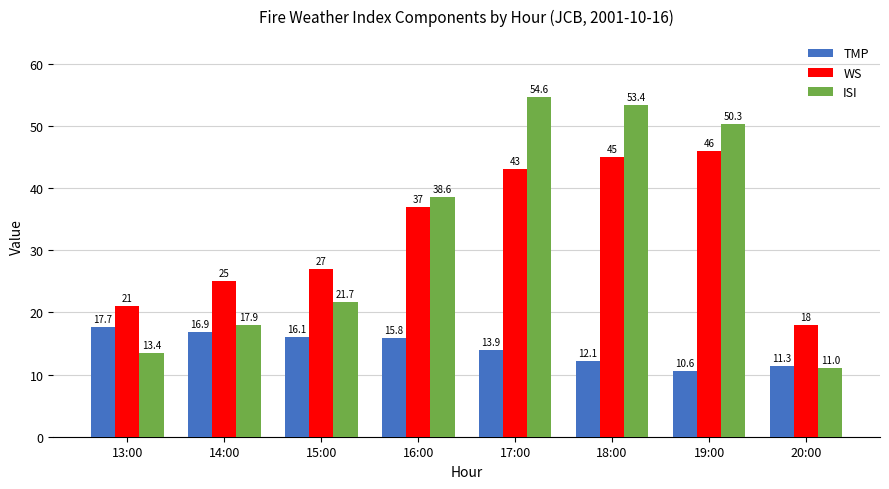

What is the spread (max minus min) of values at 15:00?

10.9